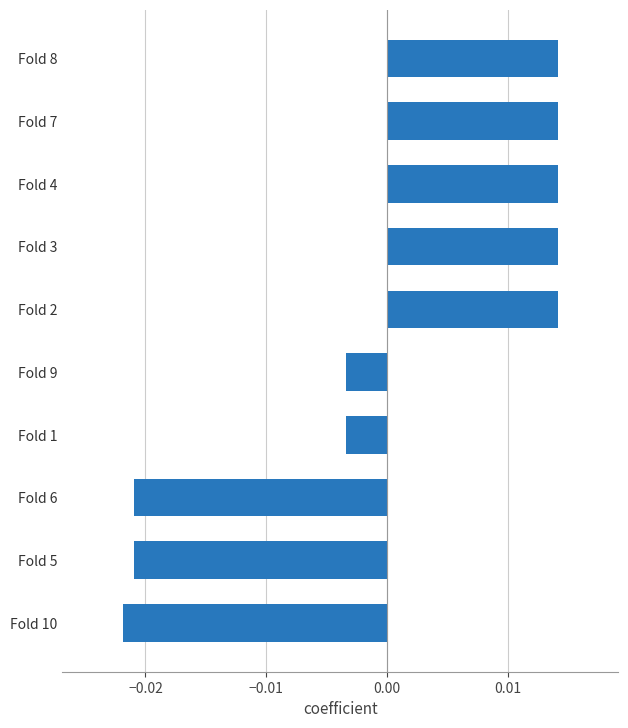

How many positive values are there?

5